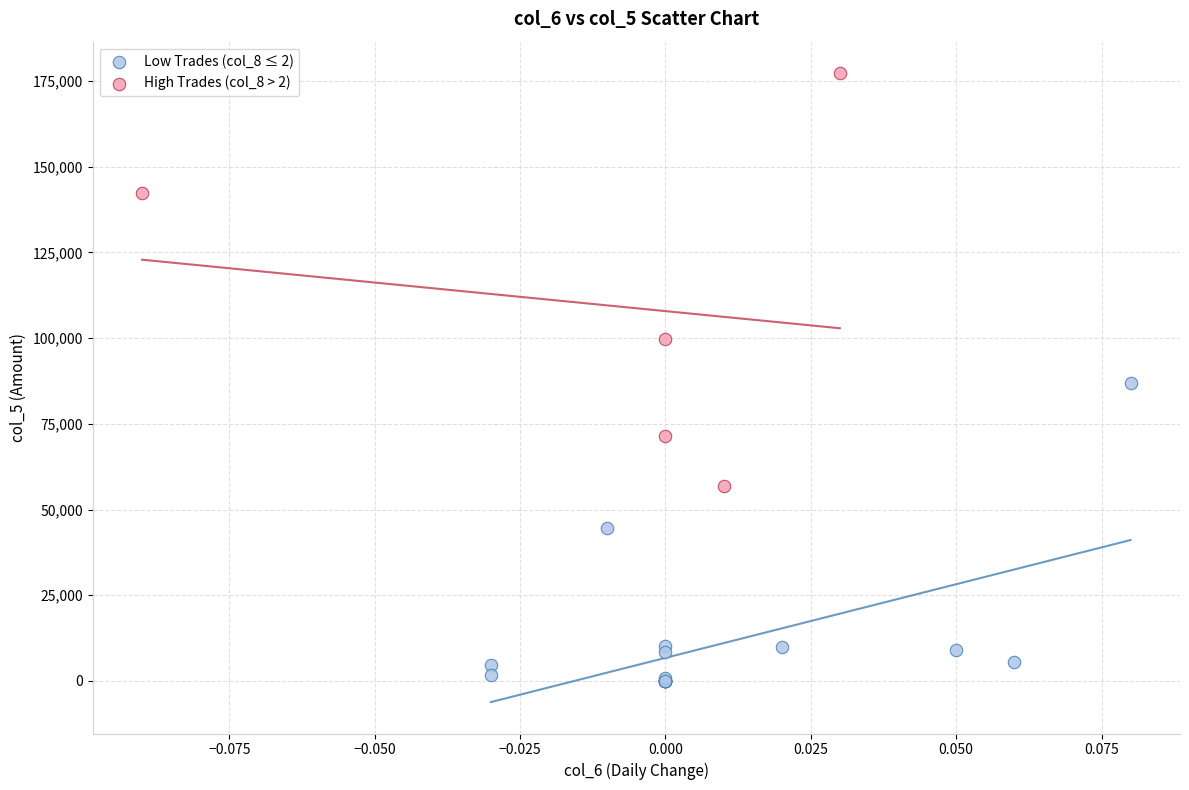

Which series reaches the maximum Y coordinate?

High Trades (col_8 > 2)